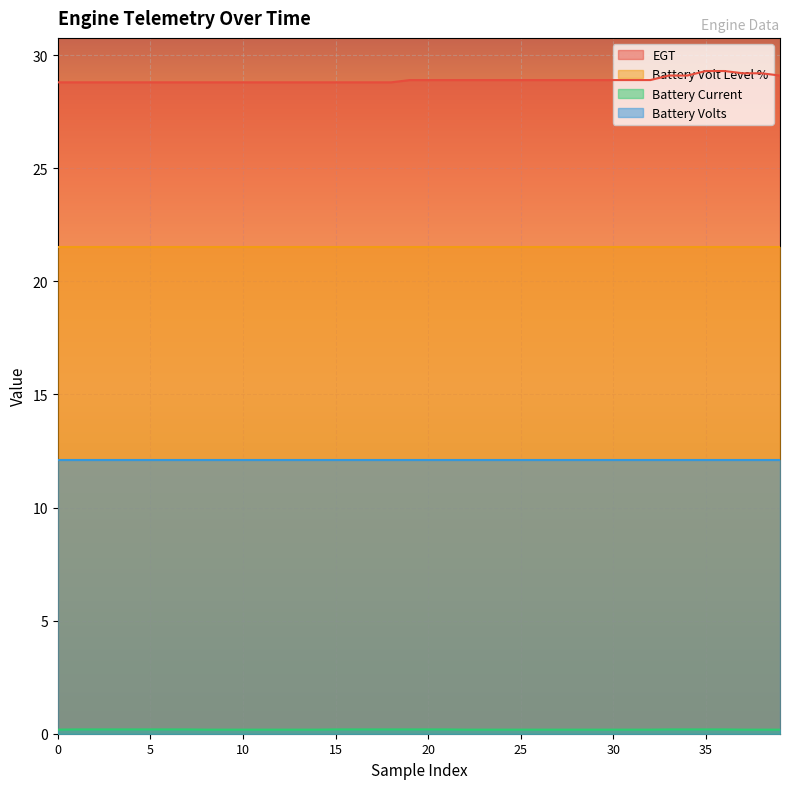

Which series has the largest total across all categories?

EGT